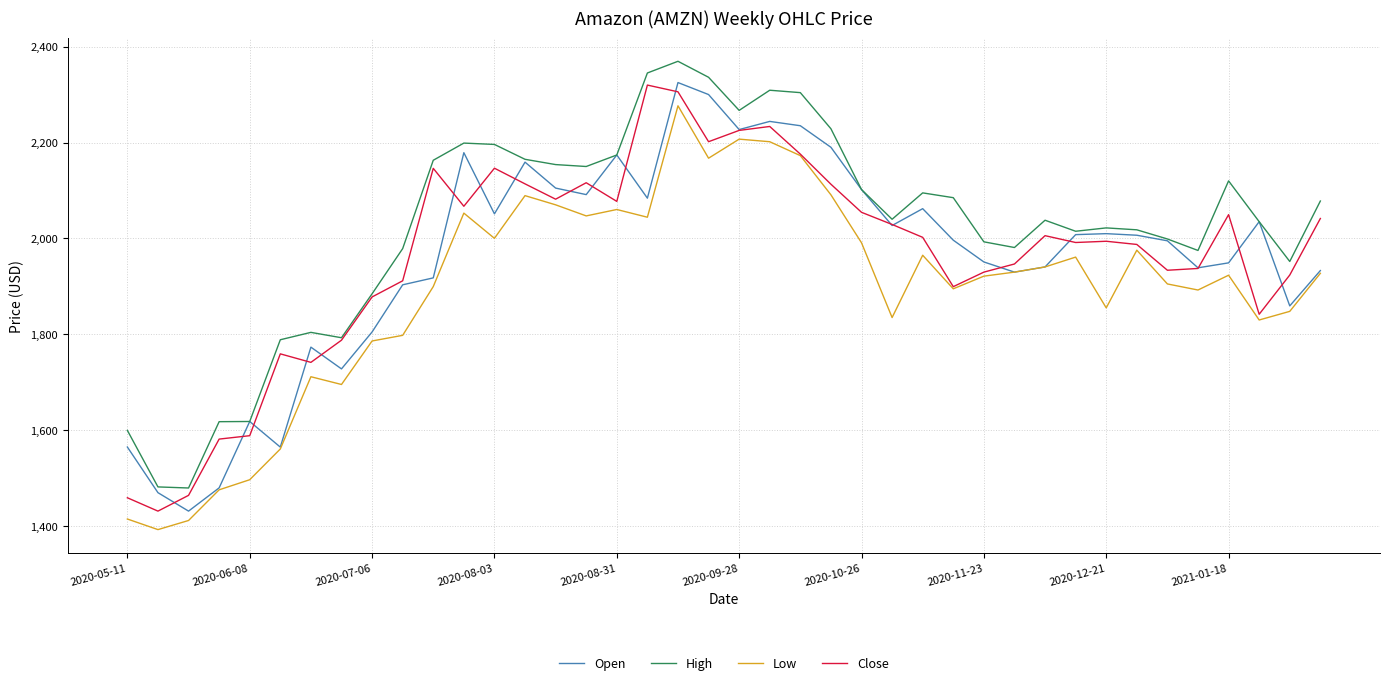

Which series has the largest total across all categories?

High